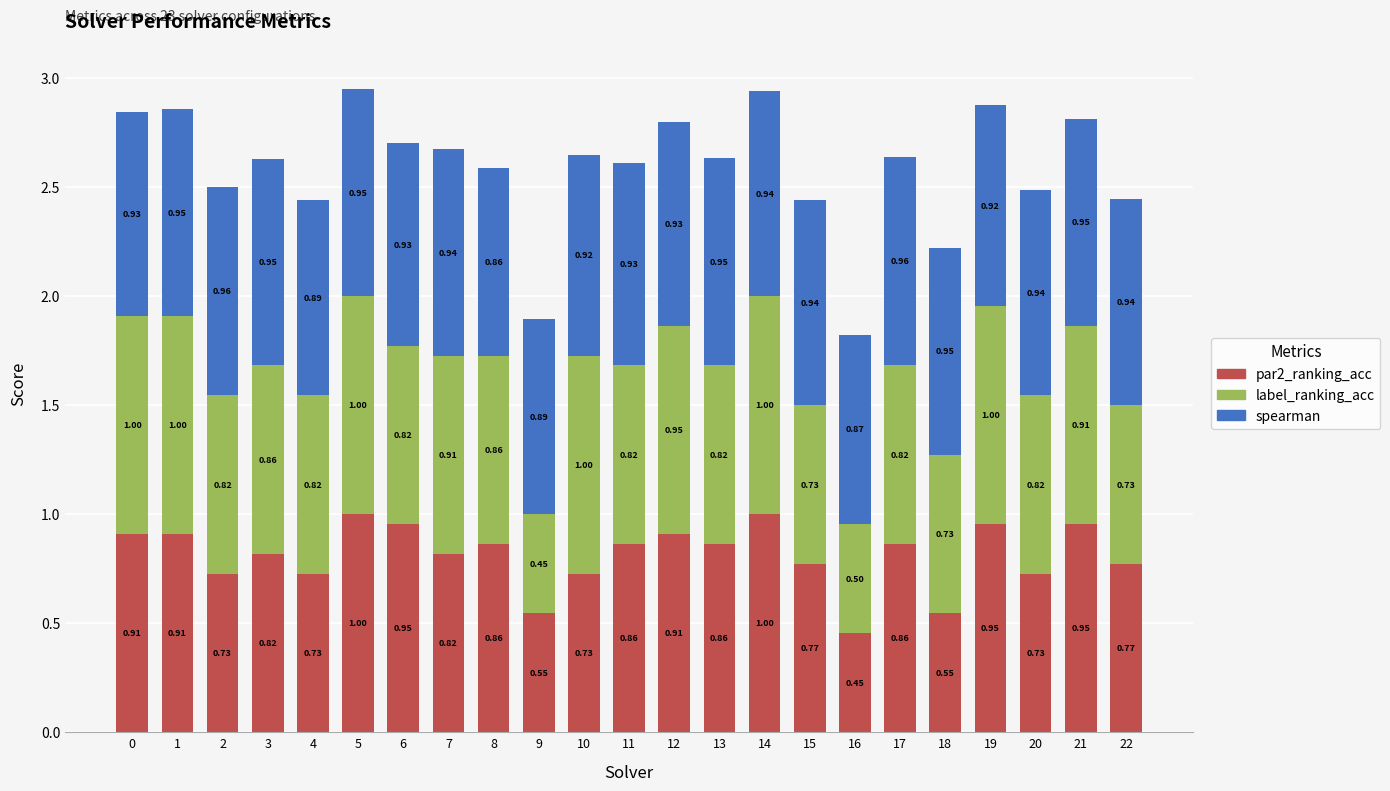

What is the sum of all par2_ranking_acc values?

18.7